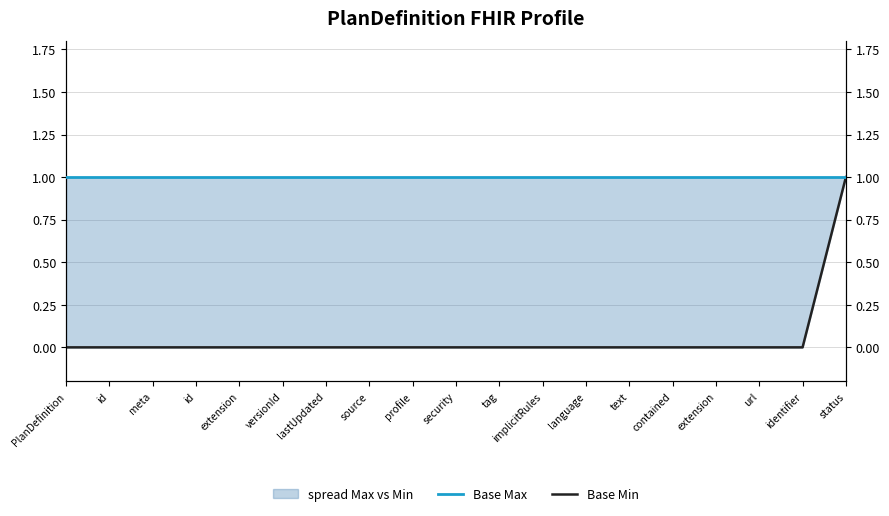

Count the Base Min values in the range 0 to 1.

19